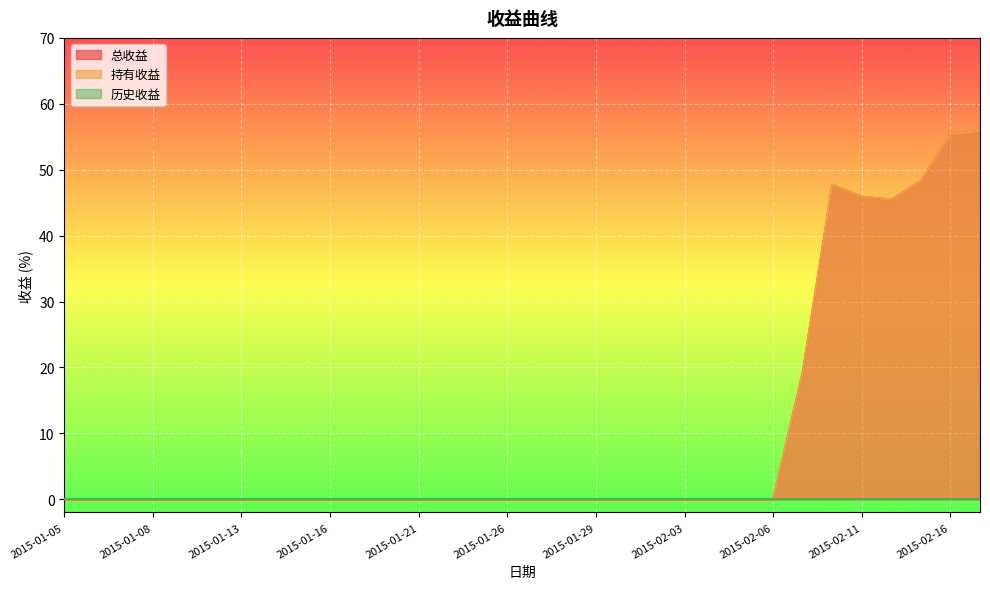

List the labels in order of 总收益 value, smallest first.

2015-01-05, 2015-01-06, 2015-01-07, 2015-01-08, 2015-01-09, 2015-01-12, 2015-01-13, 2015-01-14, 2015-01-15, 2015-01-16, 2015-01-19, 2015-01-20, 2015-01-21, 2015-01-22, 2015-01-23, 2015-01-26, 2015-01-27, 2015-01-28, 2015-01-29, 2015-01-30, 2015-02-02, 2015-02-03, 2015-02-04, 2015-02-05, 2015-02-06, 2015-02-09, 2015-02-12, 2015-02-11, 2015-02-10, 2015-02-13, 2015-02-16, 2015-02-17